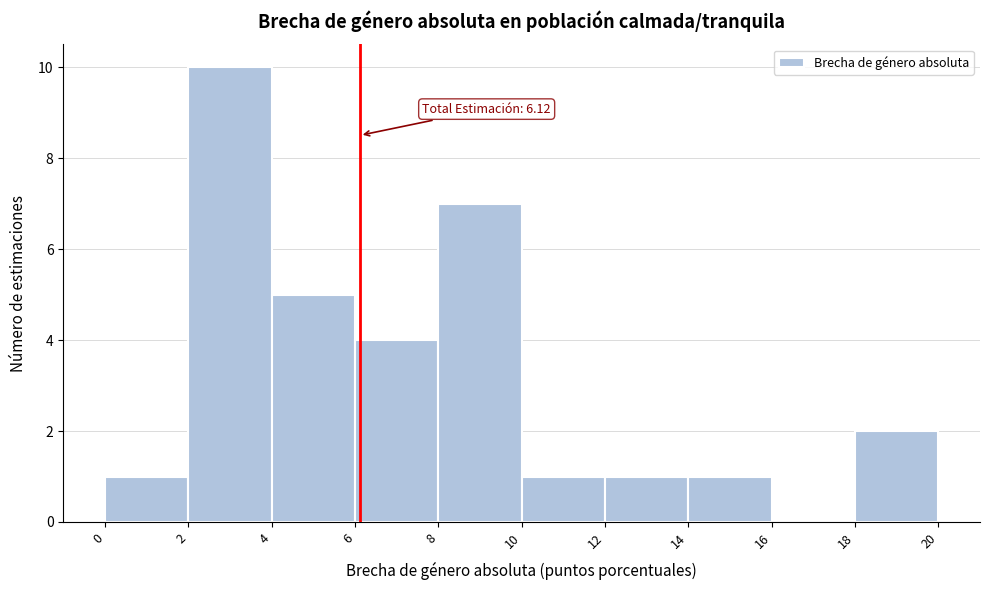

Over which range of the x-axis is the bar tallest?

2 to 4